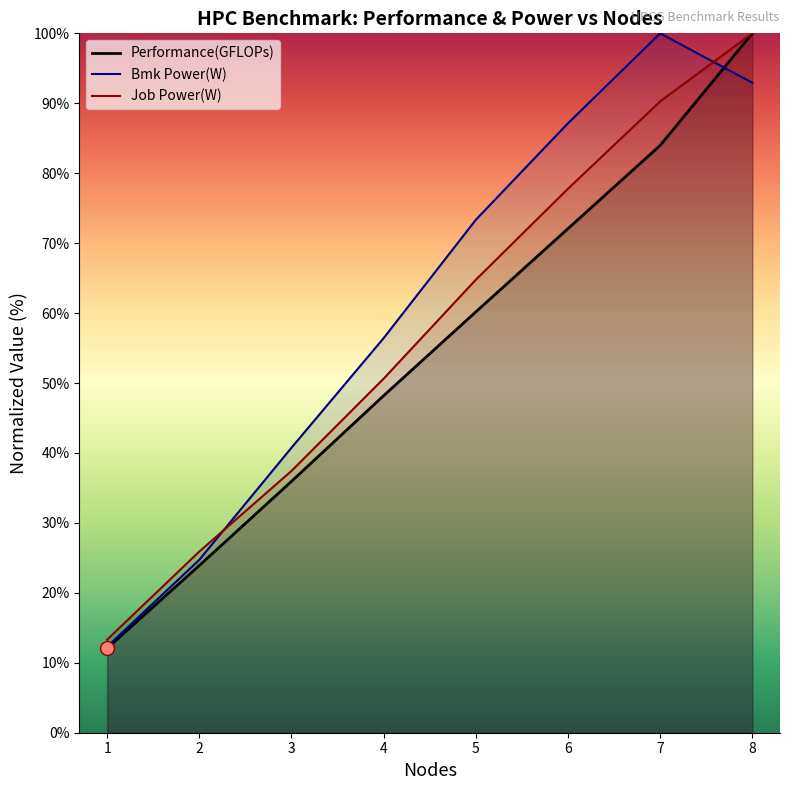

What are all the series names shown in the legend?

Performance(GFLOPs), Bmk Power(W), Job Power(W)